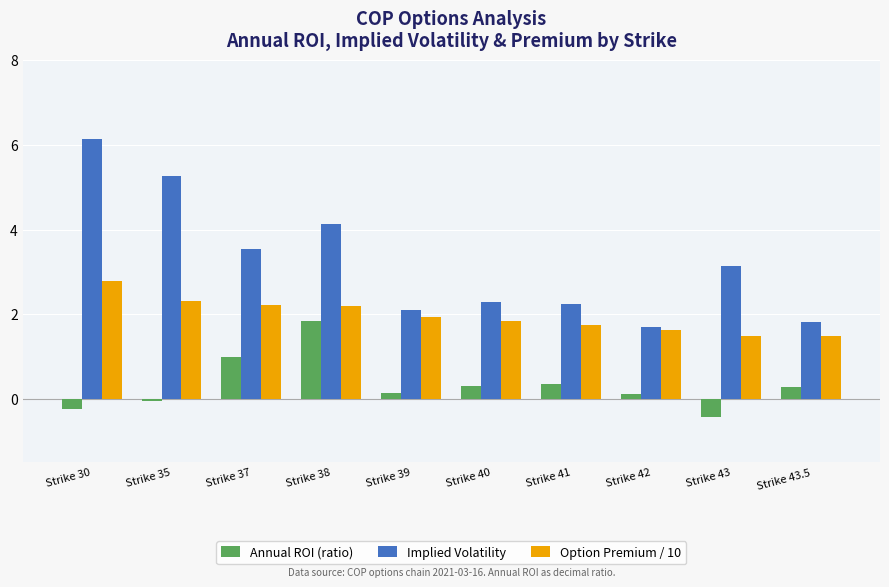

Count the number of categories in the chart.

10